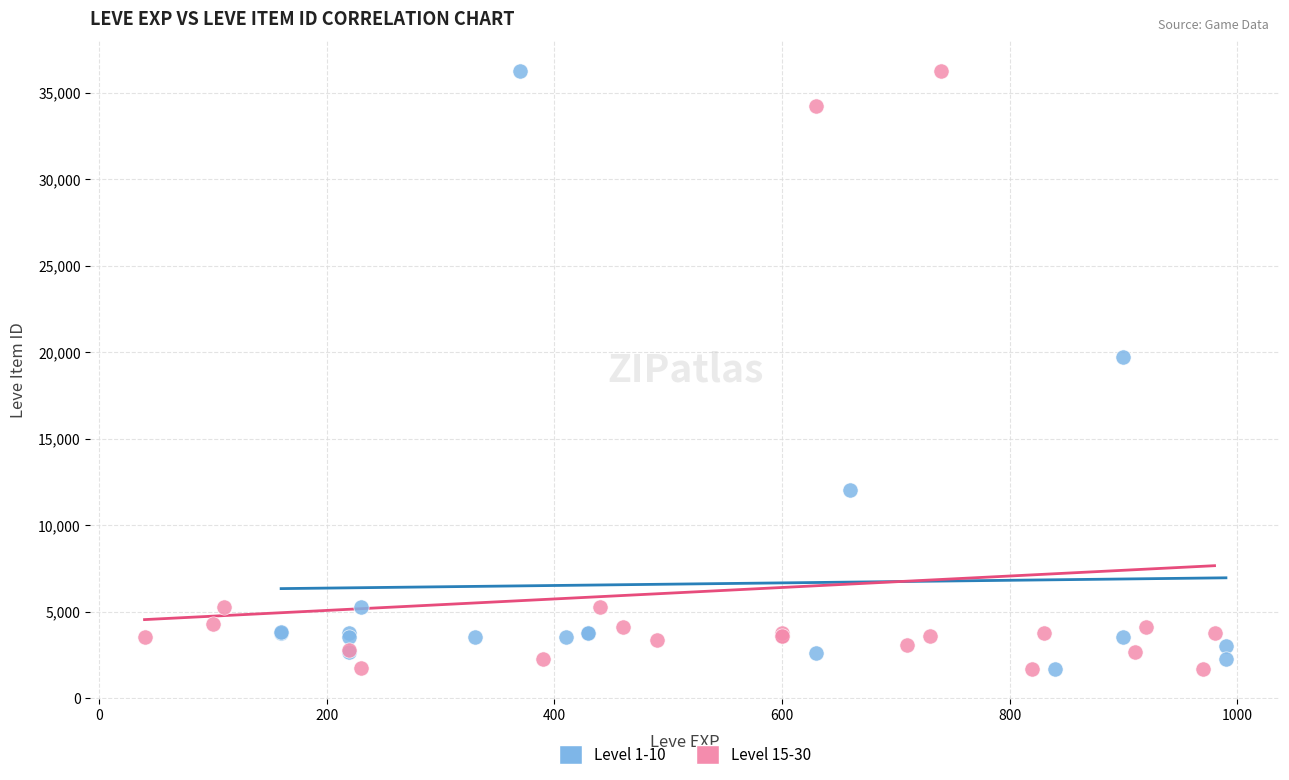

What are all the series names shown in the legend?

Level 1-10, Level 15-30